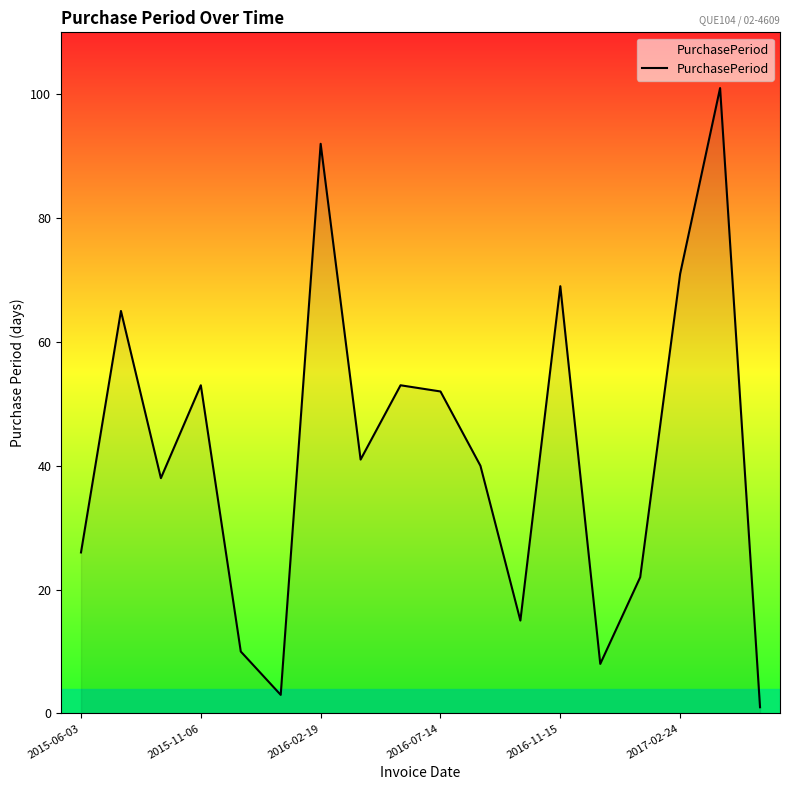

What is the greatest value displayed?

101